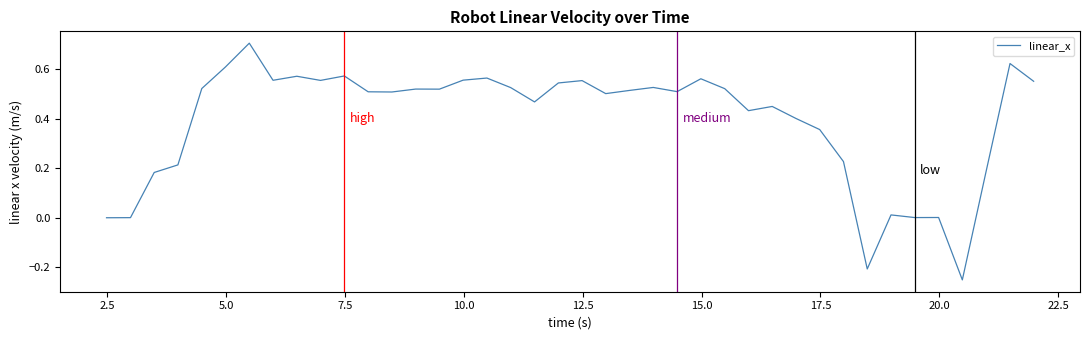

What is the difference between the maximum and minimum values?

1.0